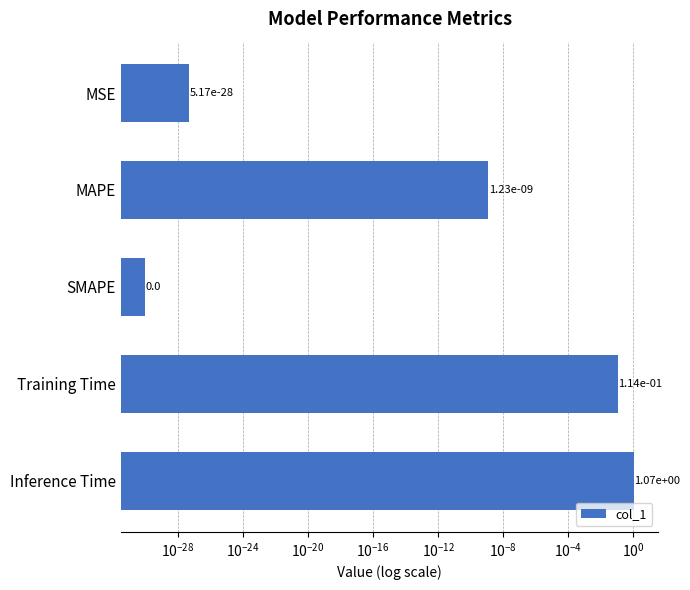

How many series are shown in this chart?

1